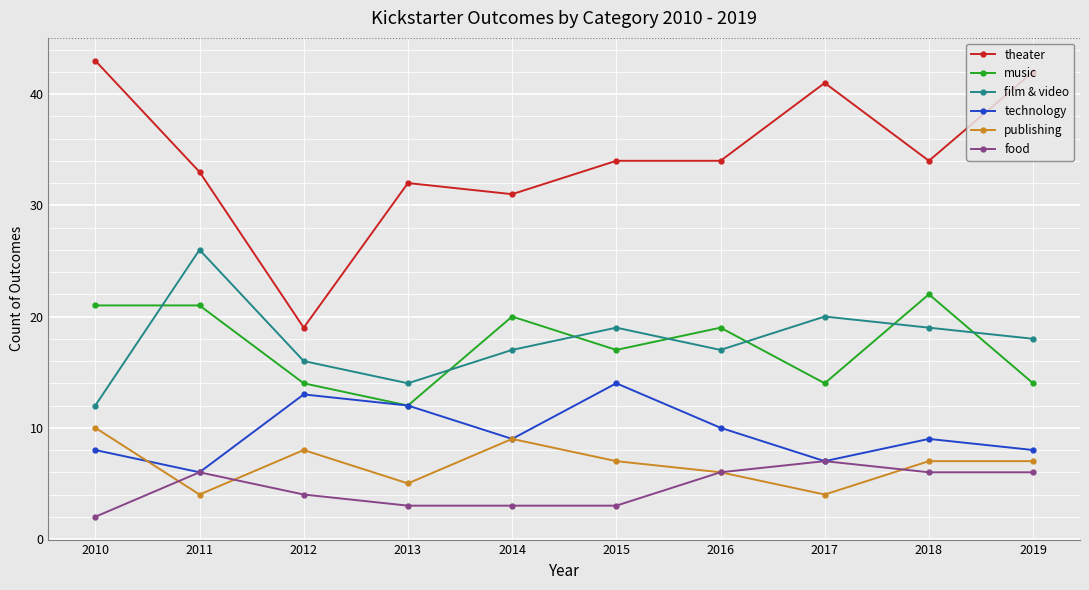

Which series has the largest total across all categories?

theater